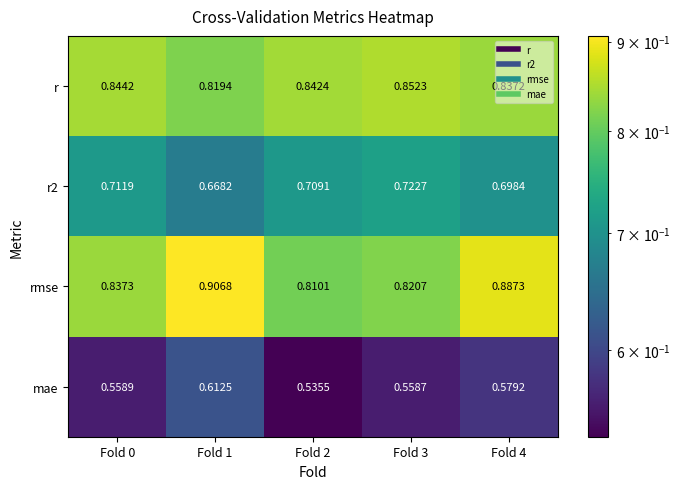

Which series has the largest total across all categories?

rmse